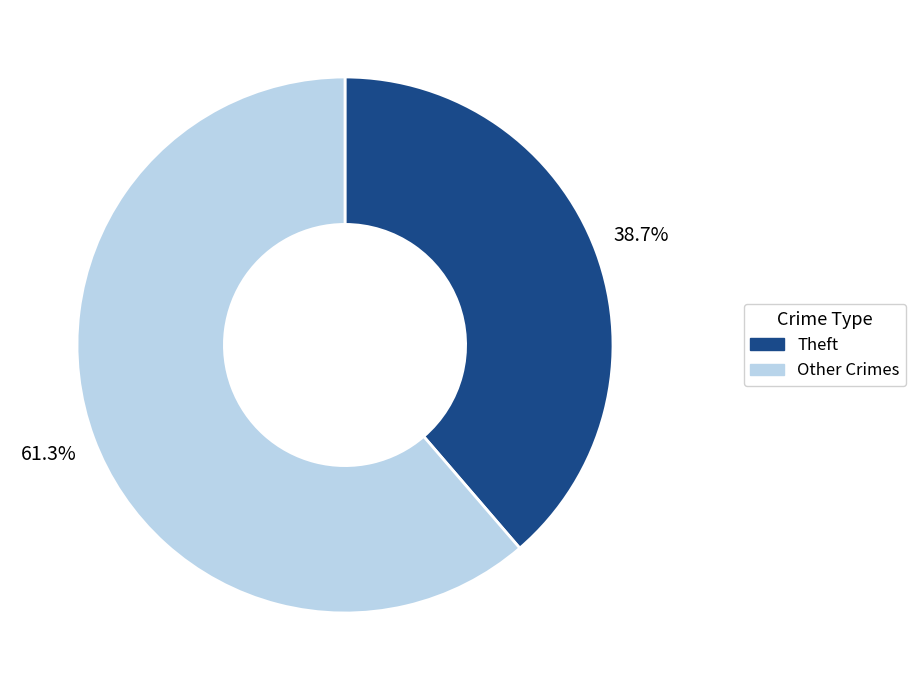

Is there a majority slice in this chart?

Yes